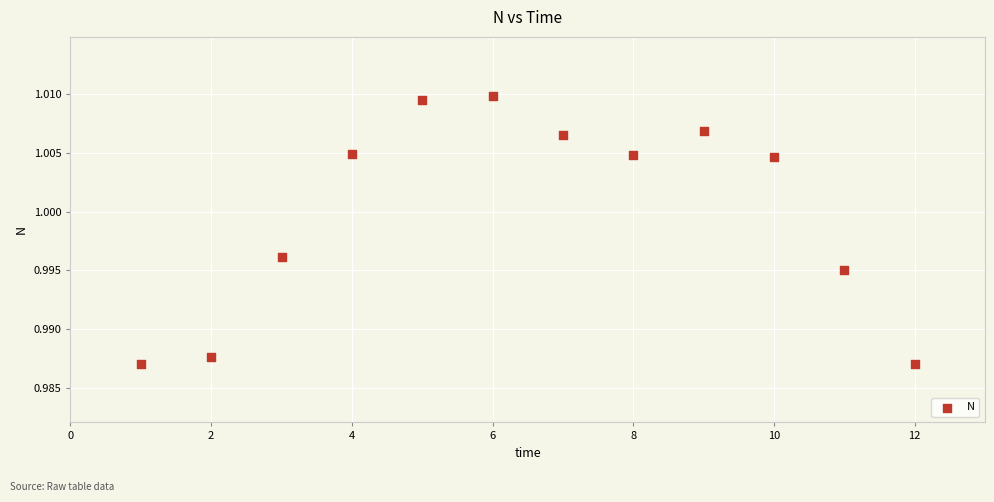

What is the range of X values (max minus min)?

11.0